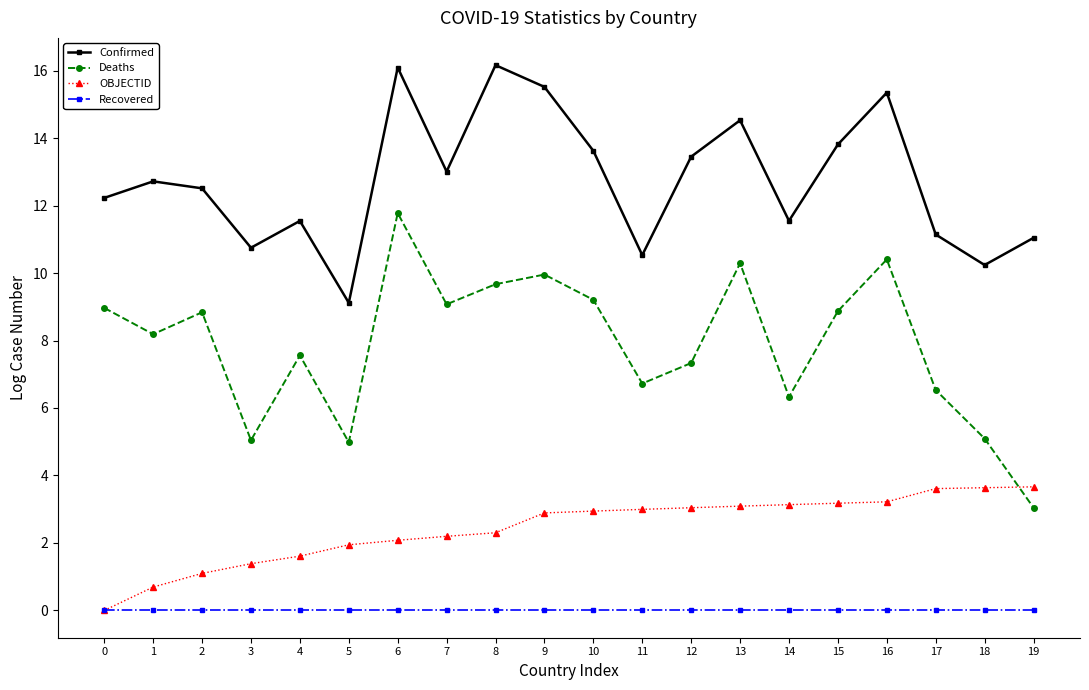

Is it true that OBJECTID equals 3.1 at 13?

True